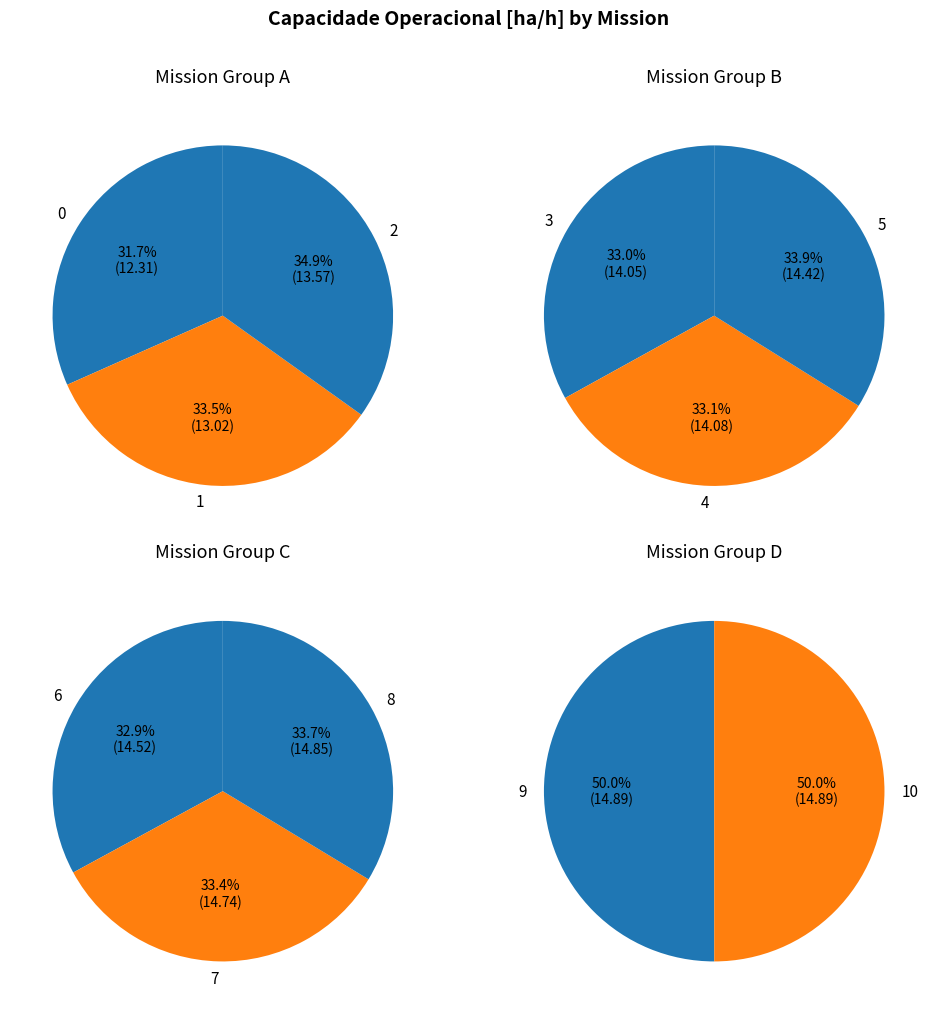

What is the change in value from 0 to 9?

+2.6